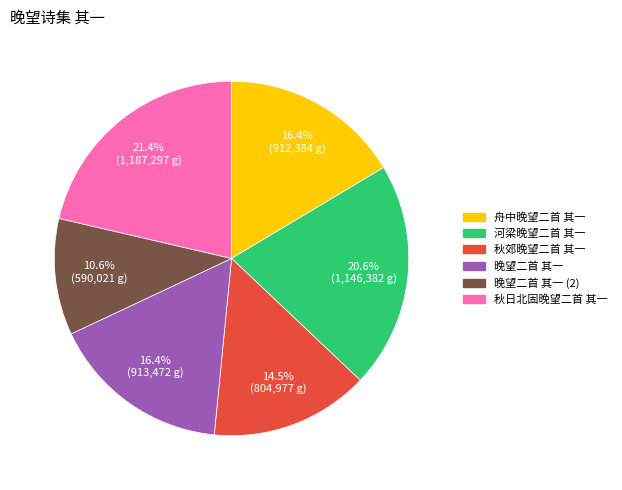

Is there any slice that represents more than half of the pie?

No